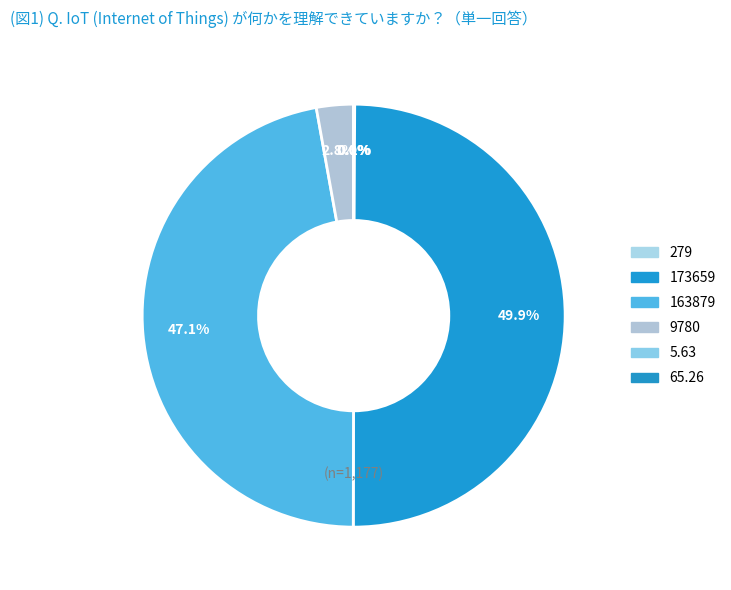

How many segments does this pie chart have?

6